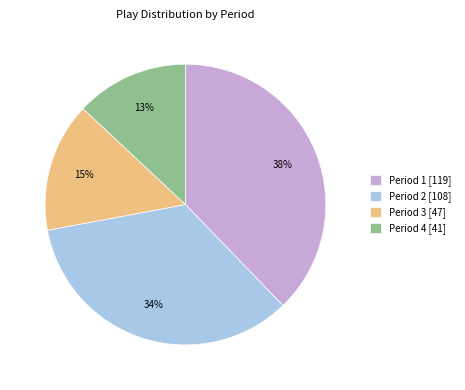

The Period 2 slice represents 34% of the pie. True or false?

True